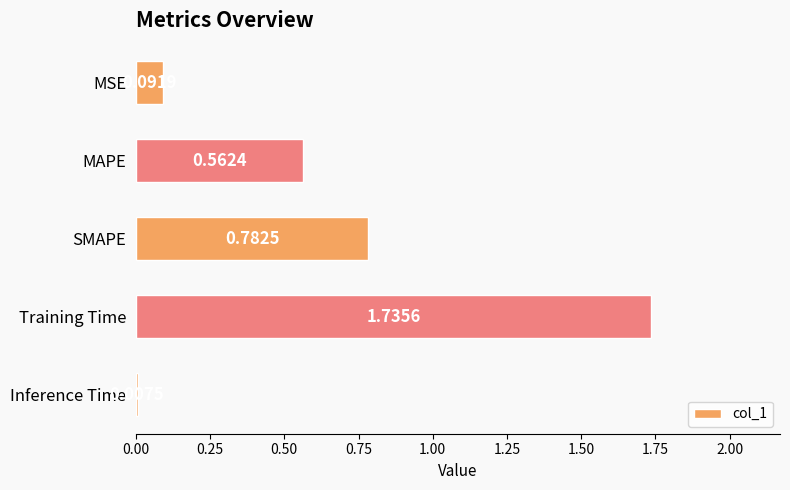

What is the difference between the maximum and second lowest values?

1.6